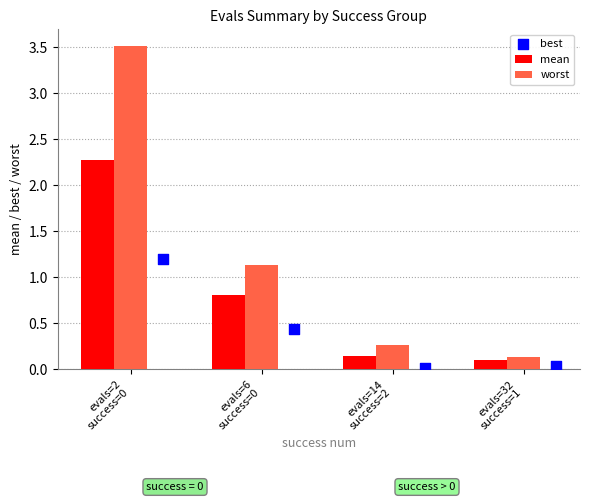

Which series has the largest Y range (max minus min)?

worst